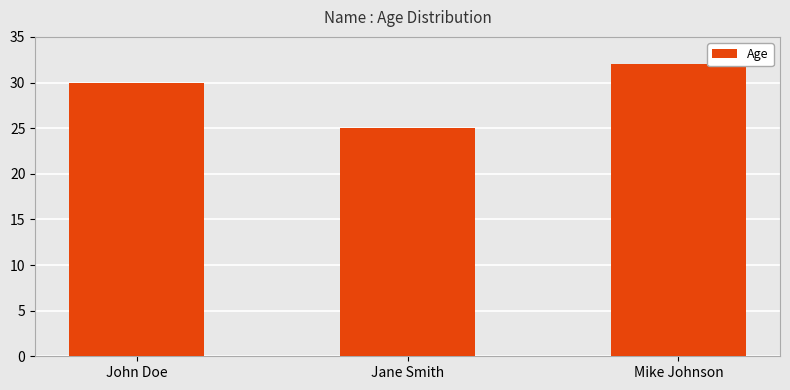

What is the difference between the values at Jane Smith and Mike Johnson?

7